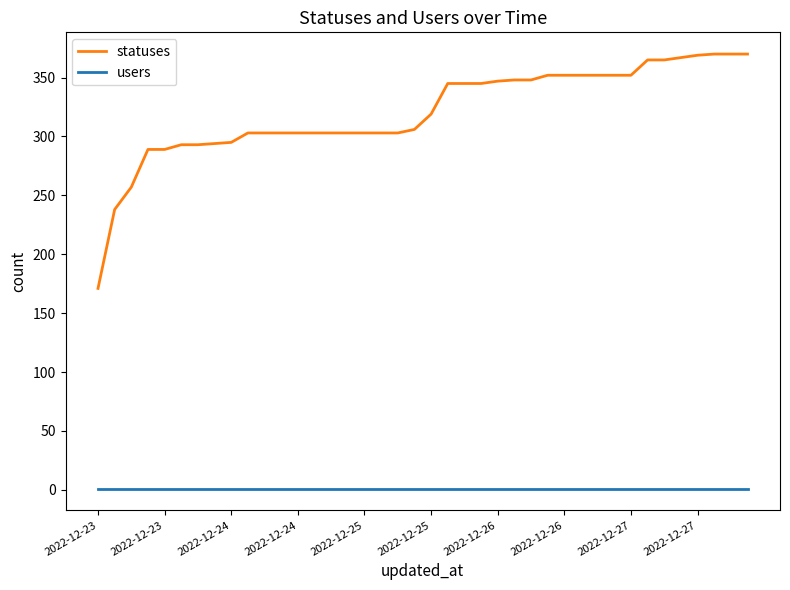

Which series has the largest range (max minus min)?

statuses